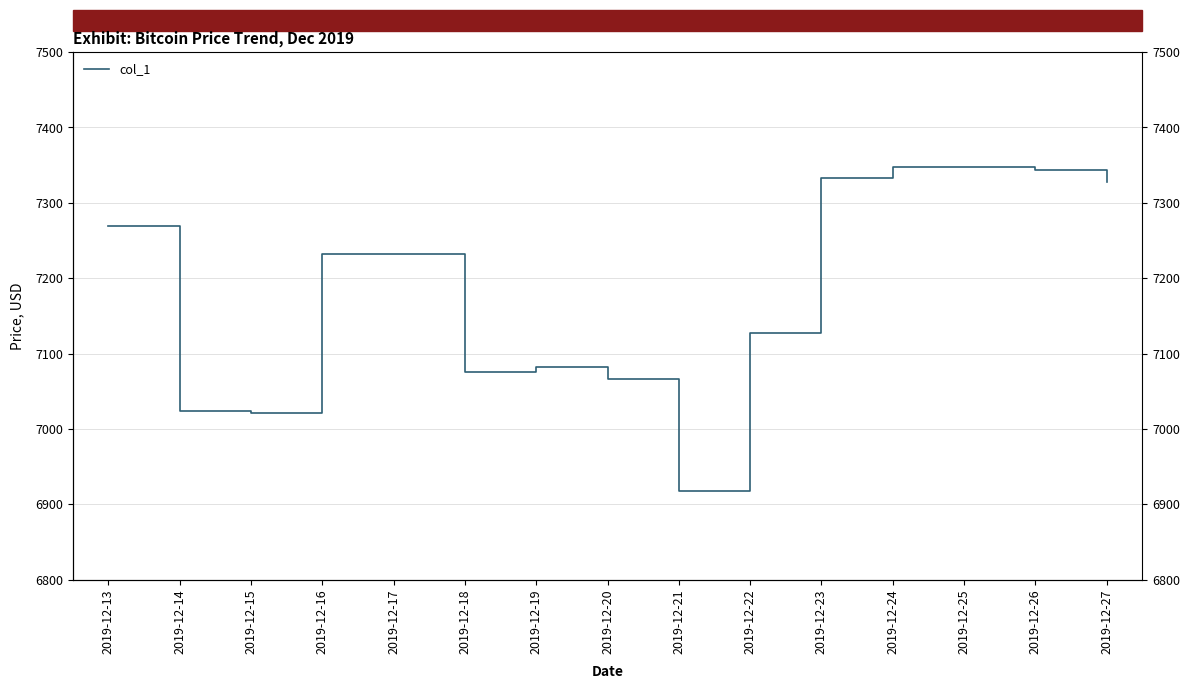

What is the ratio of the value at 2019-12-21 to the value at 2019-12-24?

0.9